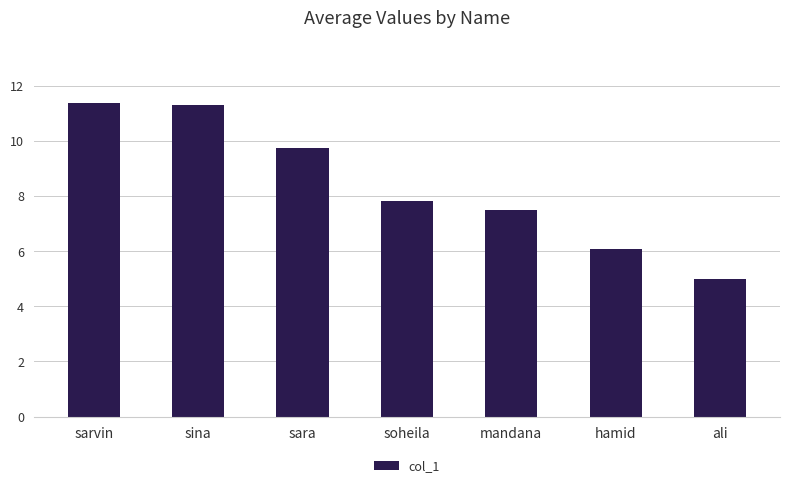

At which label is the value closest to 8?

soheila